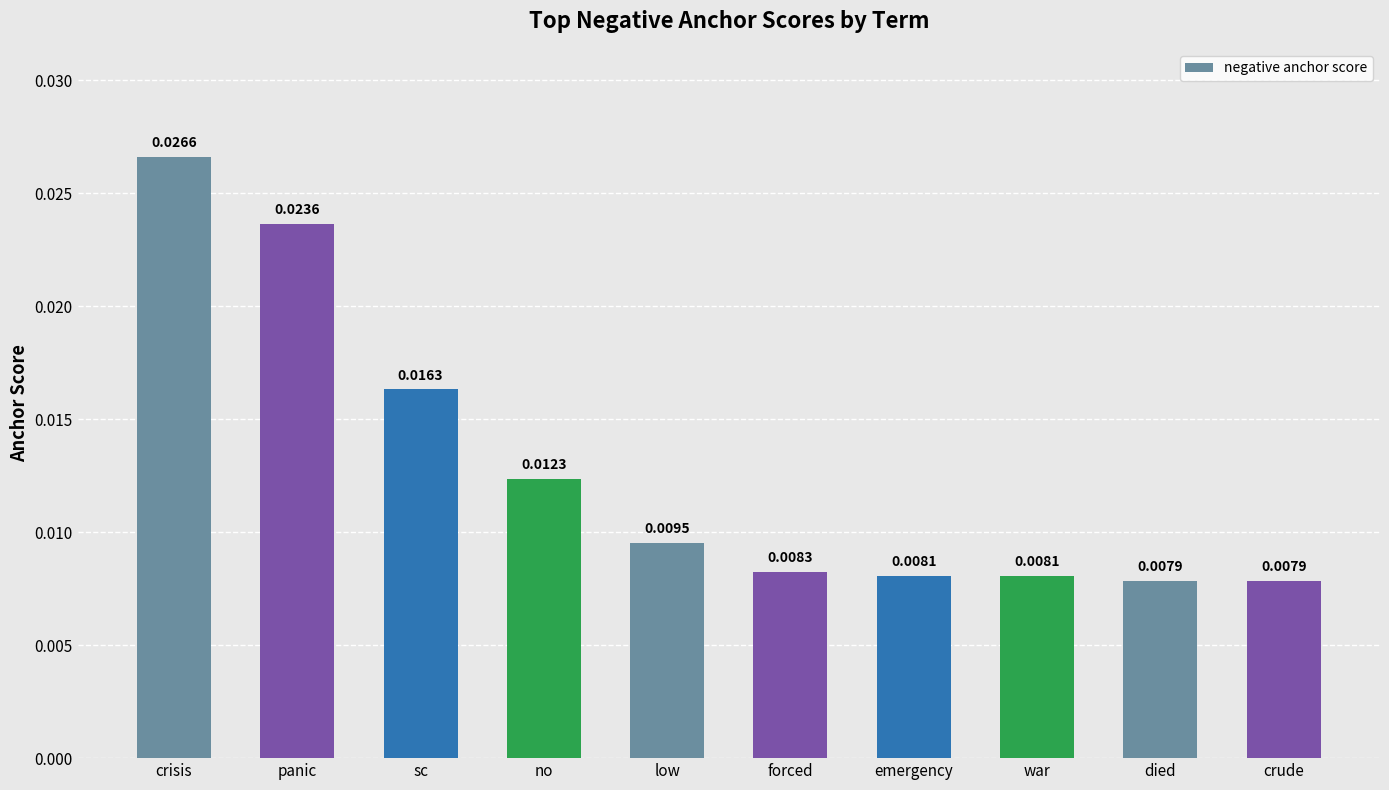

What is the label of the 9th bar from the left?

died